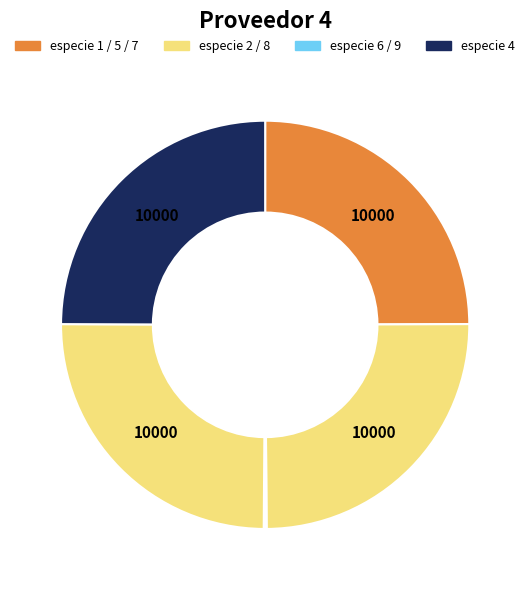

How many segments does this pie chart have?

9